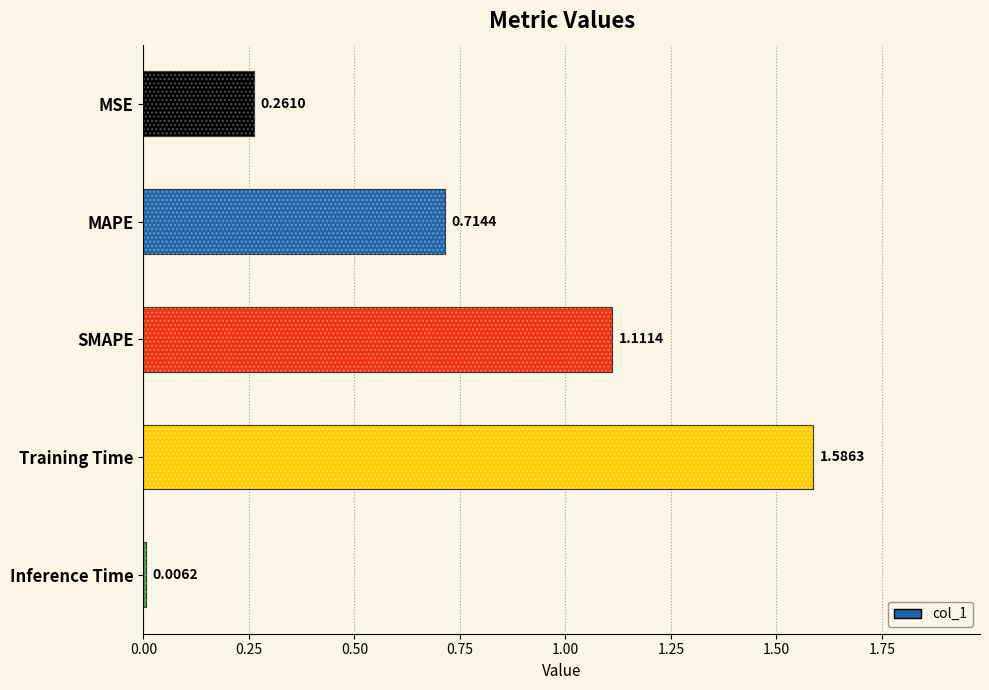

How many distinct data groups are displayed?

1